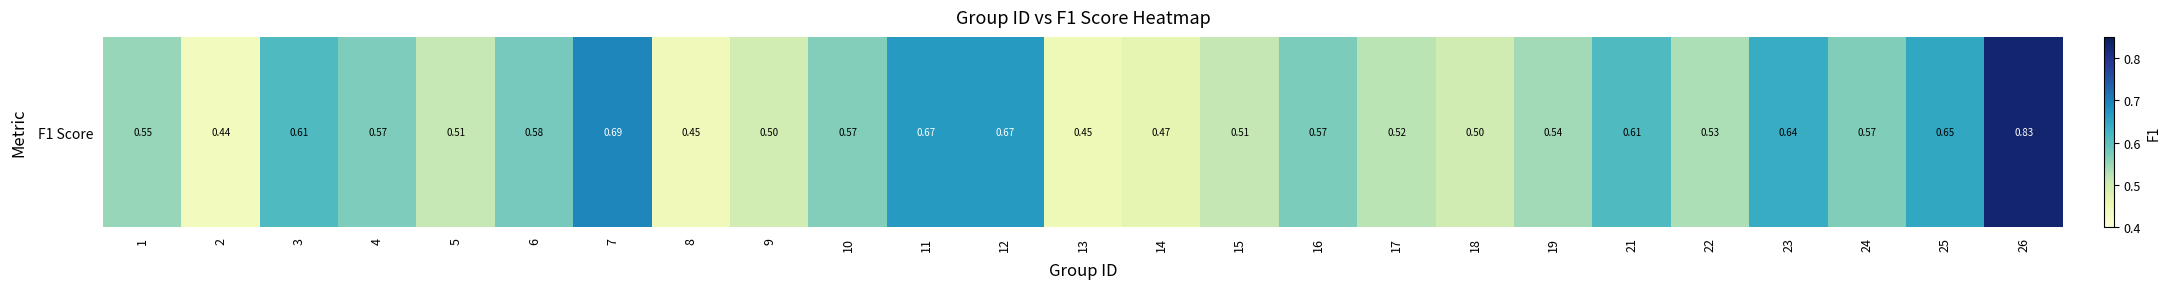

Rank the categories by value from lowest to highest.

2, 8, 13, 14, 9, 18, 5, 15, 17, 22, 19, 1, 10, 24, 4, 16, 6, 21, 3, 23, 25, 11, 12, 7, 26